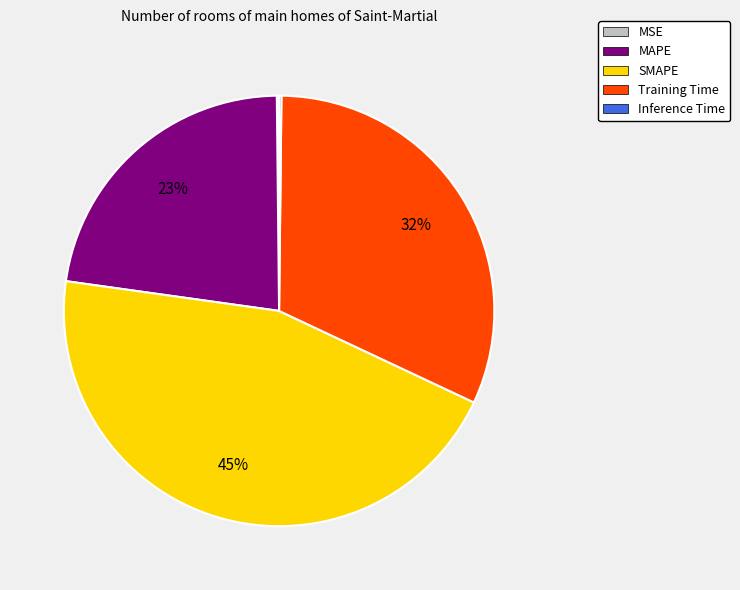

The SMAPE slice represents 45% of the pie. True or false?

True